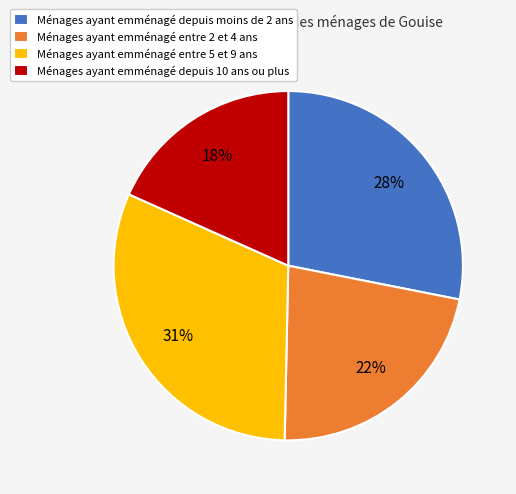

To the nearest percent, what is the difference between the largest and smallest slice percentages?

13%